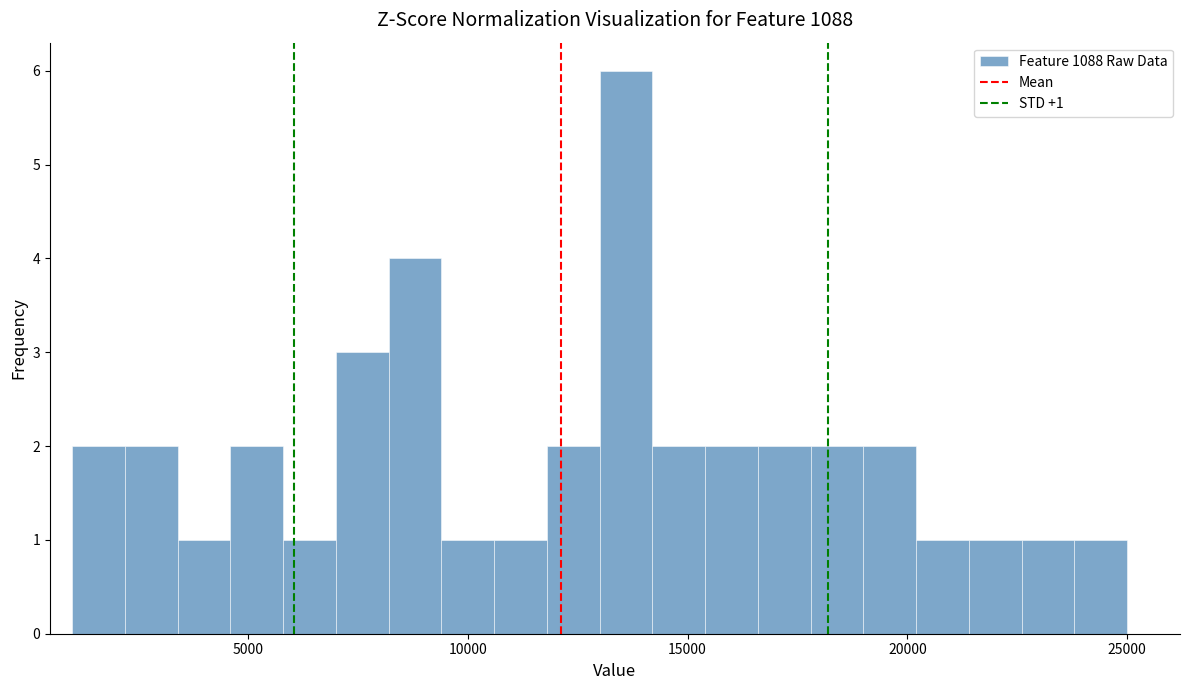

Around what value on the x-axis is the tallest bar? Give the approximate position of its centre, as read against the axis.

13500